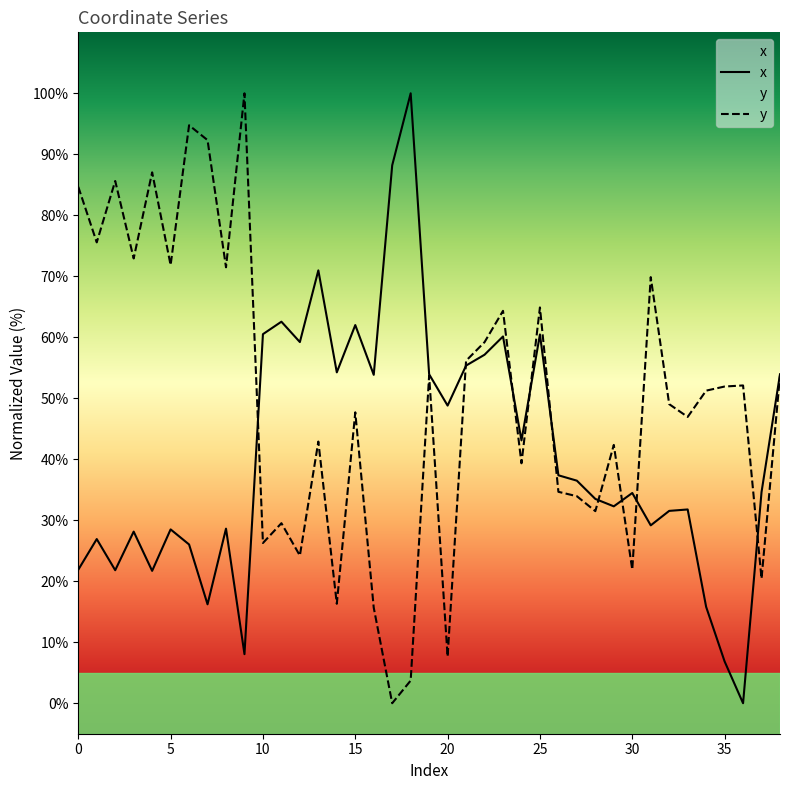

What is the value of the x point at the 26th from the left?

60.5